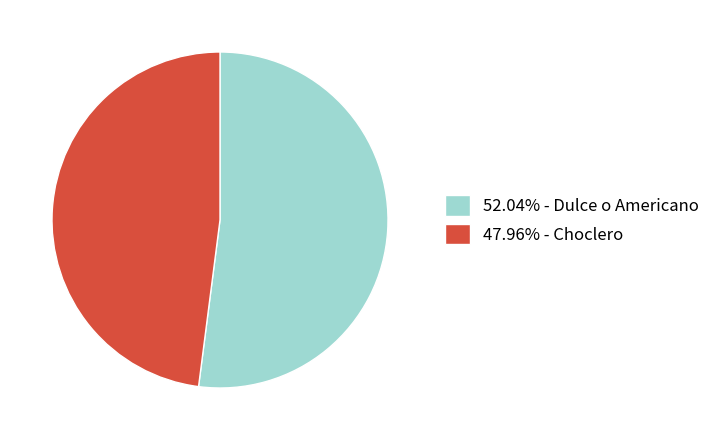

Is there any slice that represents more than half of the pie?

Yes